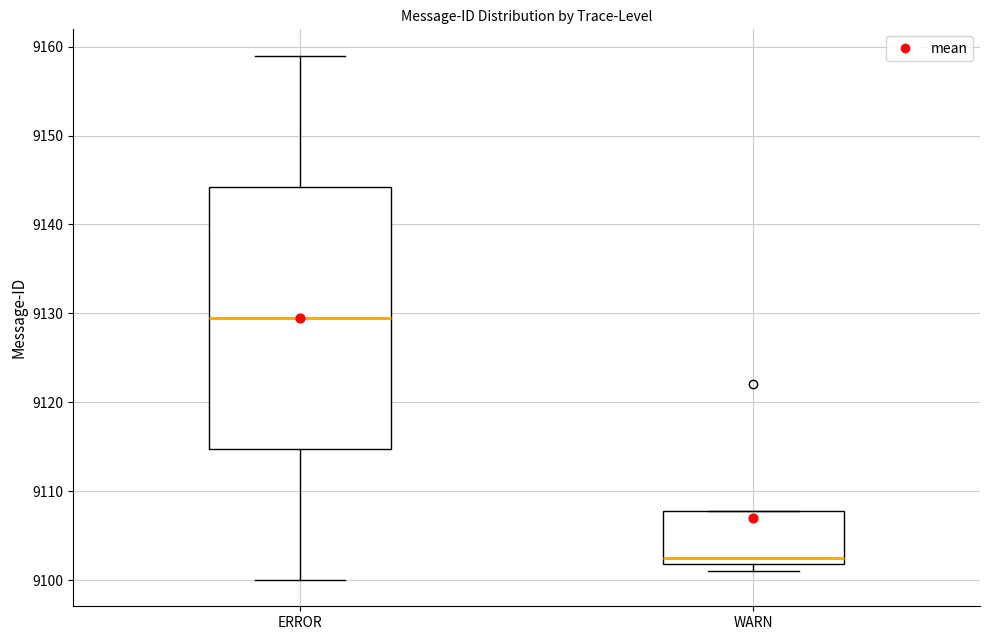

Comparing the boxes themselves (not the whiskers), which one is the tallest?

ERROR